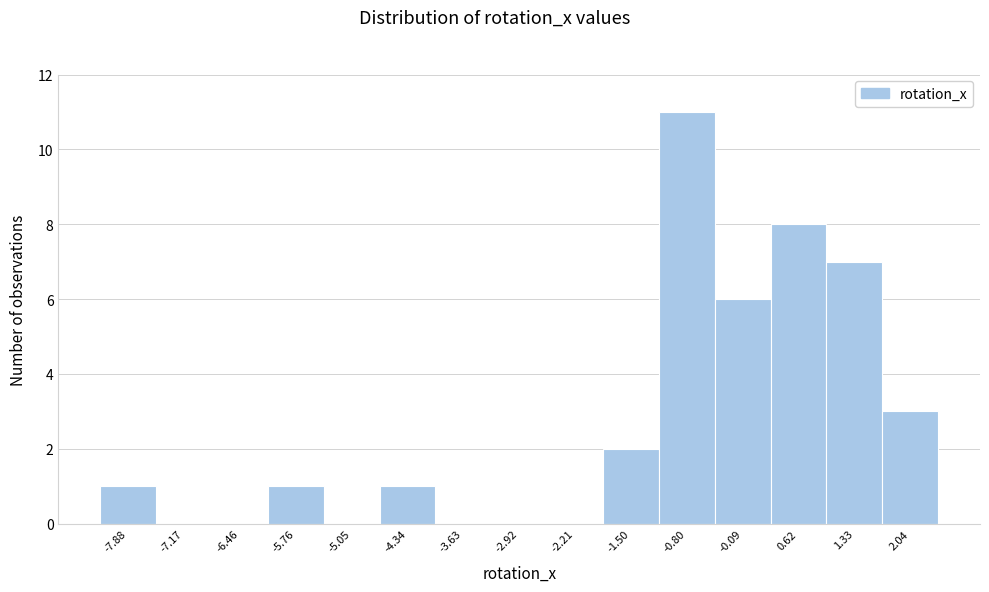

Reading left to right, transcribe all the data shown in this chart.

-7.88=1	-7.17=0	-6.46=0	-5.76=1	-5.05=0	-4.34=1	-3.63=0	-2.92=0	-2.21=0	-1.50=2	-0.80=11	-0.09=6	0.62=8	1.33=7	2.04=3